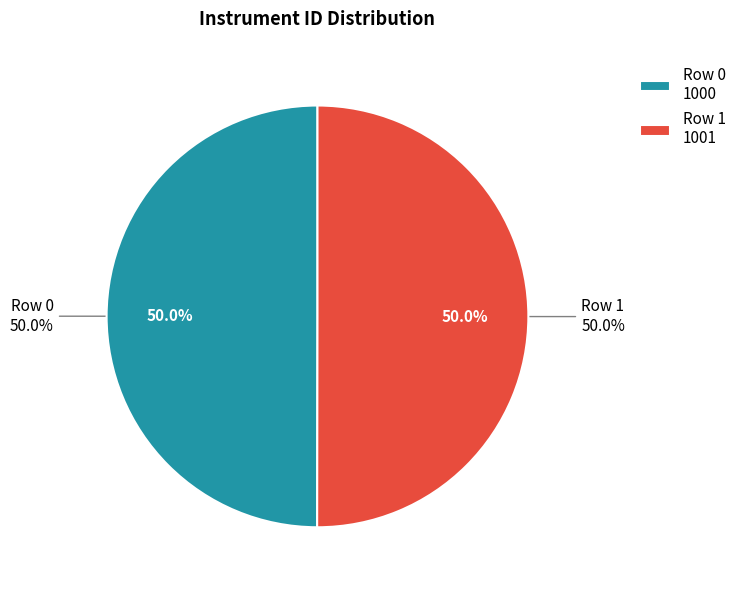

To the nearest percent, what is the combined percentage of 1 and 0?

100%